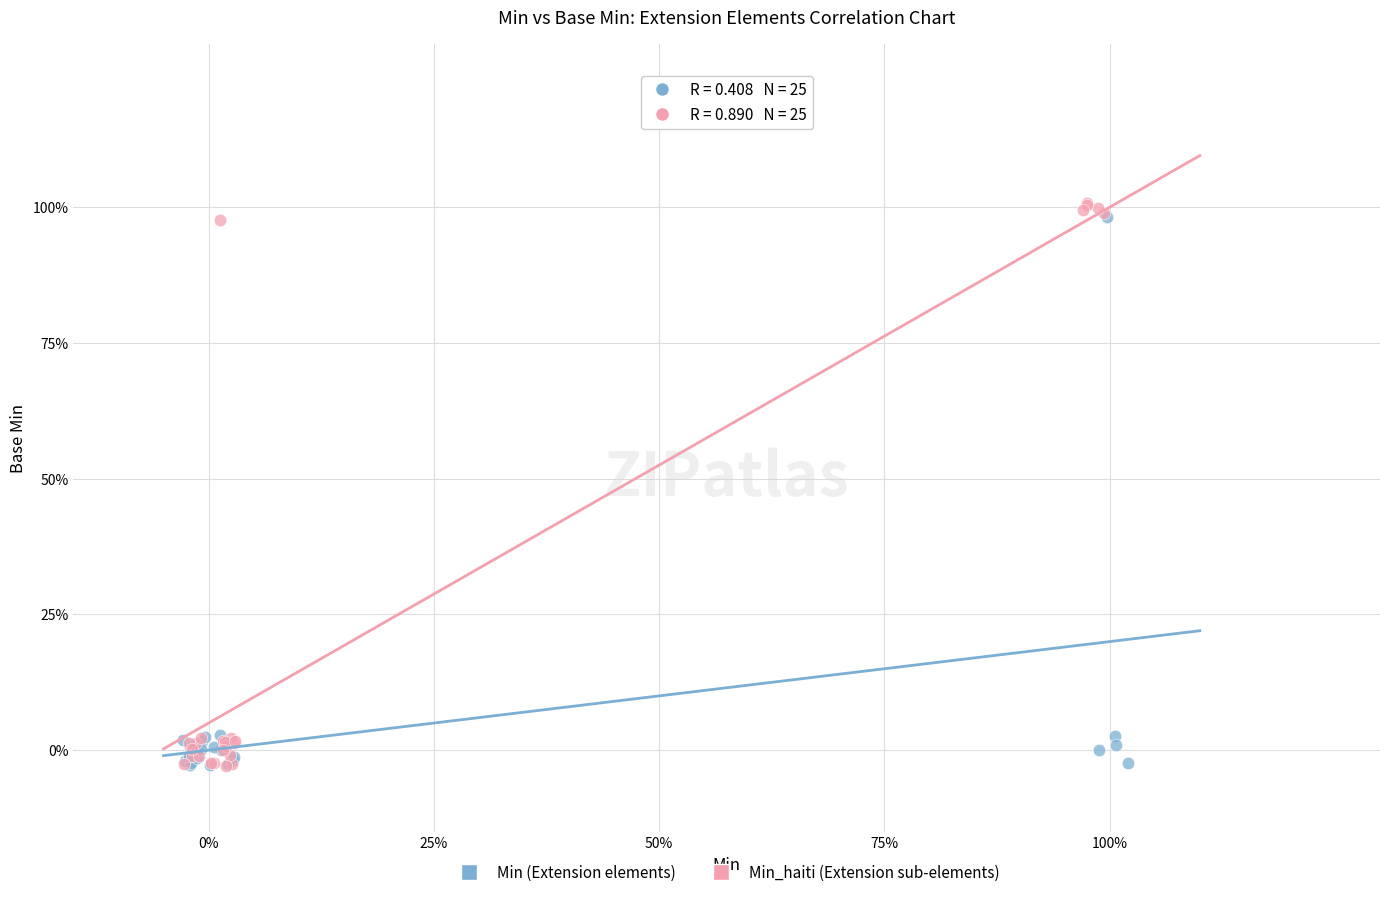

Which series has the largest Y range (max minus min)?

Min_haiti (Extension sub-elements)